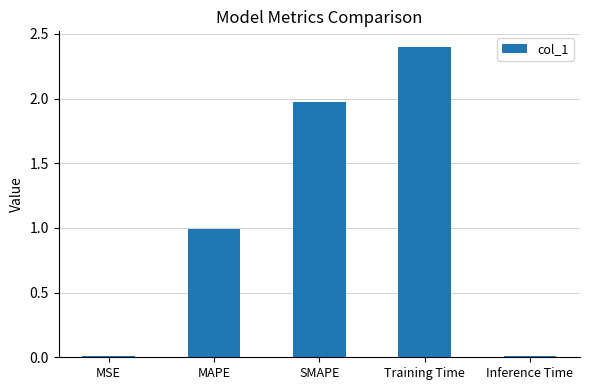

The value at Inference Time is 0.0. True or false?

True